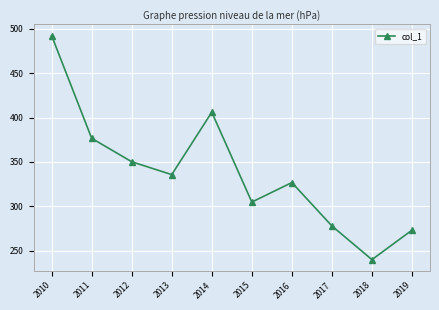

Does the chart display data point markers on the line(s)?

Yes